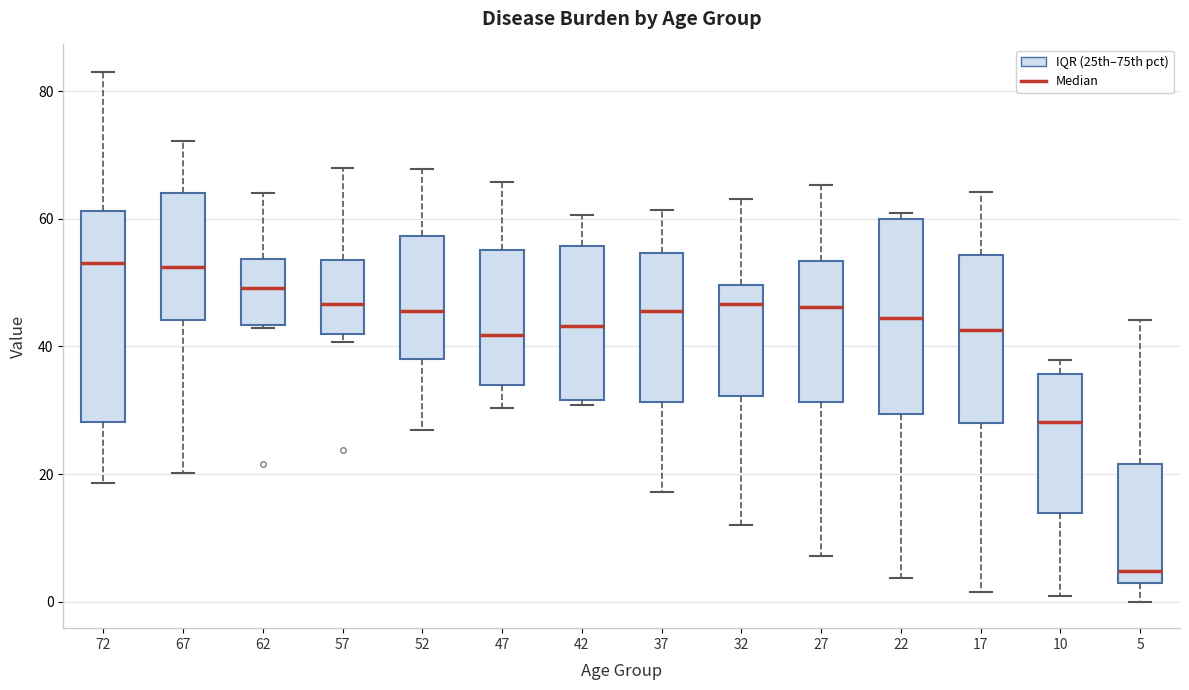

Reading left to right, transcribe this box plot: for each box, give where its median line is, the range the box spans, and where its two whiskers end, as read against the y-axis. The values are not printed on the chart, so give them approximately, as read against the axis.

72: median 54, box 28 to 62, whiskers 18 to 82
67: median 52, box 44 to 64, whiskers 20 to 72
62: median 50, box 44 to 54, whiskers 42 to 64
57: median 46, box 42 to 54, whiskers 40 to 68
52: median 46, box 38 to 58, whiskers 26 to 68
47: median 42, box 34 to 56, whiskers 30 to 66
42: median 44, box 32 to 56, whiskers 30 to 60
37: median 46, box 32 to 54, whiskers 18 to 62
32: median 46, box 32 to 50, whiskers 12 to 64
27: median 46, box 32 to 54, whiskers 8 to 66
22: median 44, box 30 to 60, whiskers 4 to 60 (just above the box's upper edge)
17: median 42, box 28 to 54, whiskers 2 to 64
10: median 28, box 14 to 36, whiskers 0 to 38
5: median 4, box 2 to 22, whiskers 0 to 44